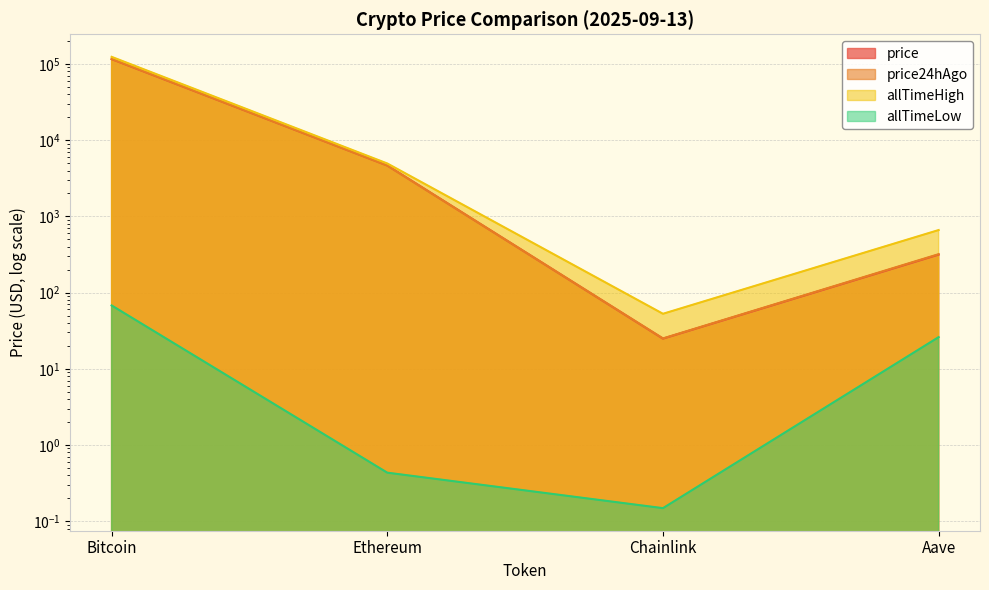

What is the difference between the highest and lowest values at Bitcoin?

124060.2